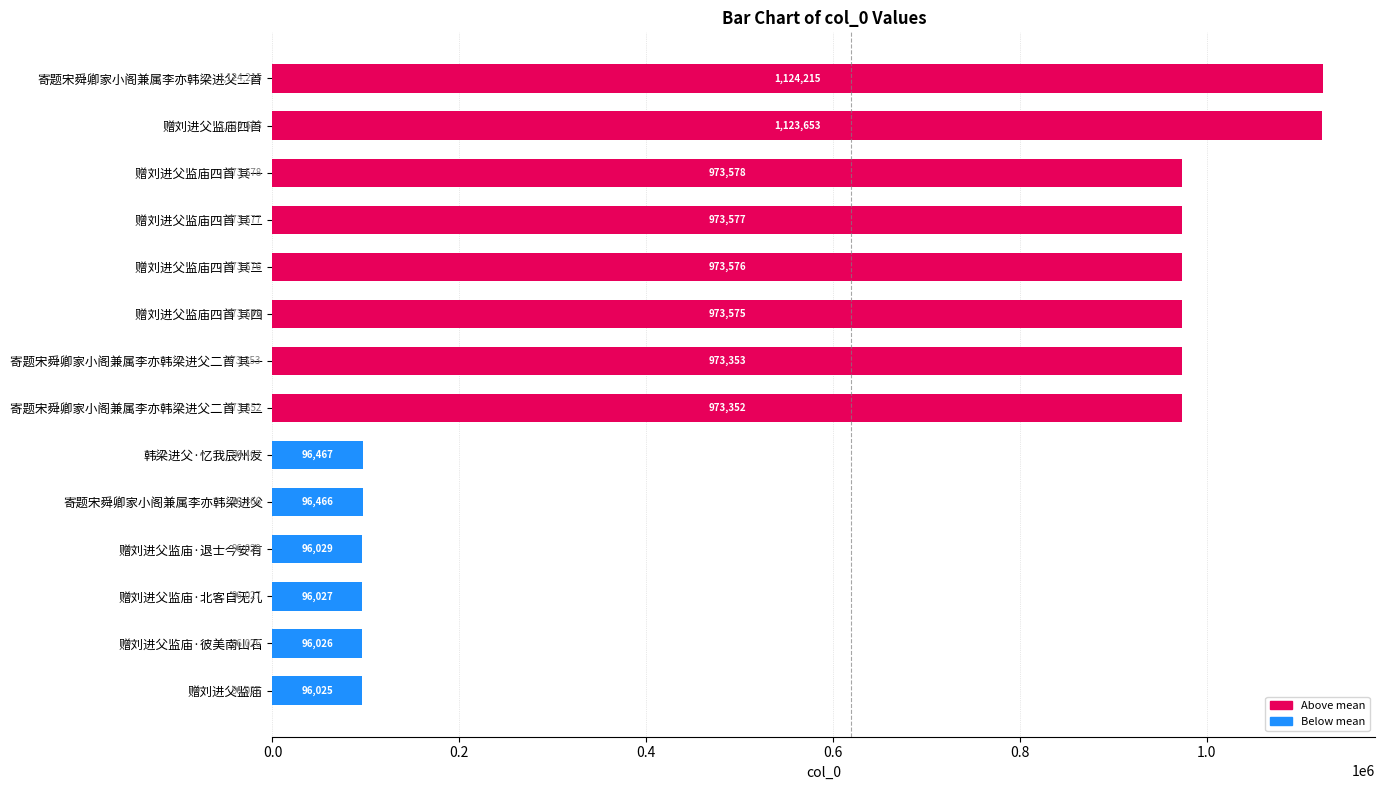

Reading bottom to top, list all the values displayed in this chart.

96025	96026	96027	96029	96466	96467	973352	973353	973575	973576	973577	973578	1123653	1124215